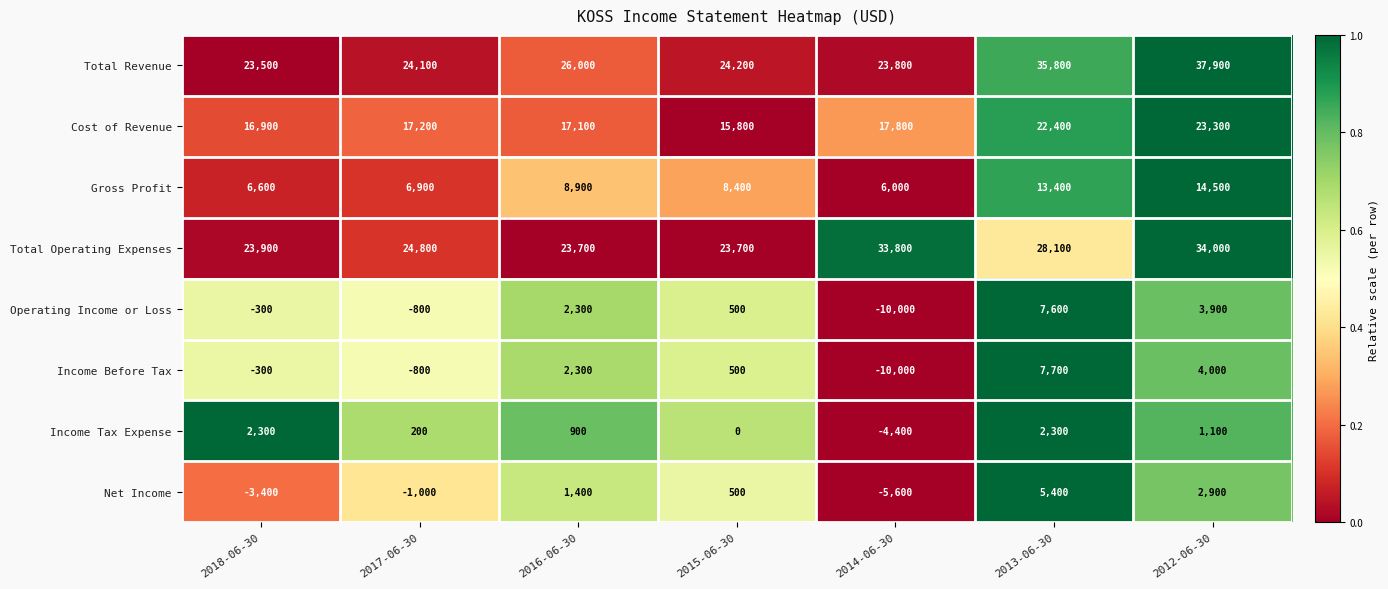

At which label is Gross Profit closest to 10250?

2016-06-30